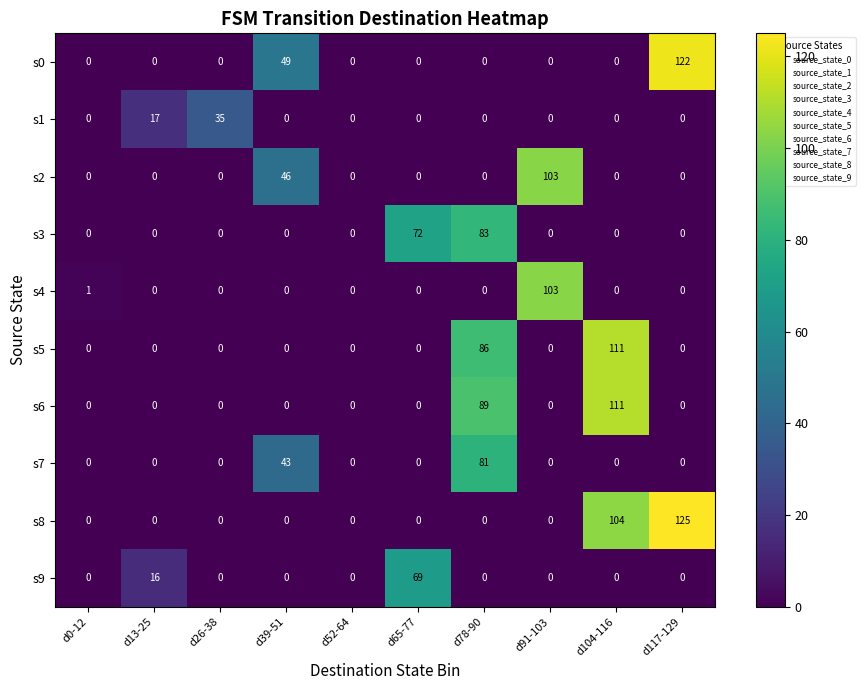

What is the difference between the second highest and second lowest values in the s2 series?

46